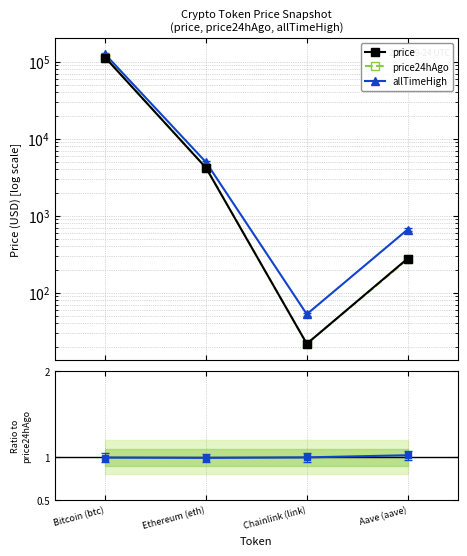

True or false: ratio price/price24hAgo has a value of 0.2 at Aave (aave).

False